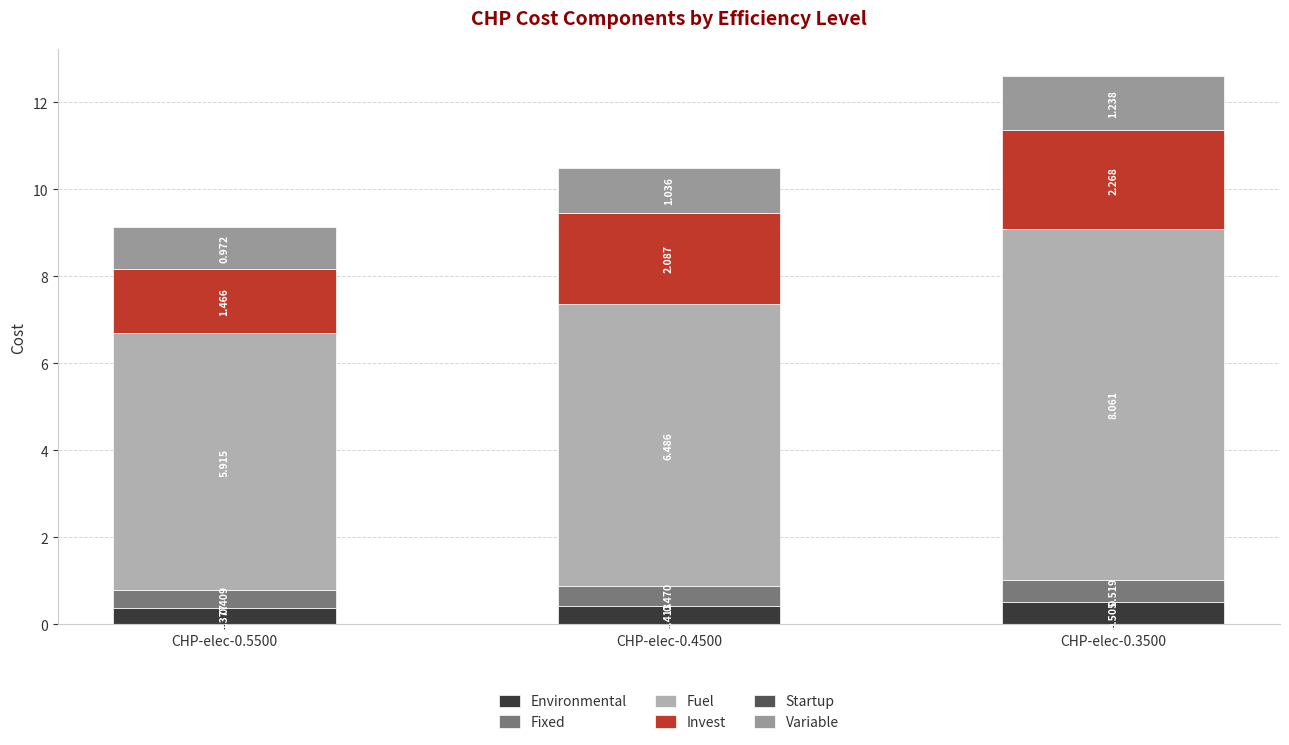

Count the Invest values in the range 1 to 2.

1